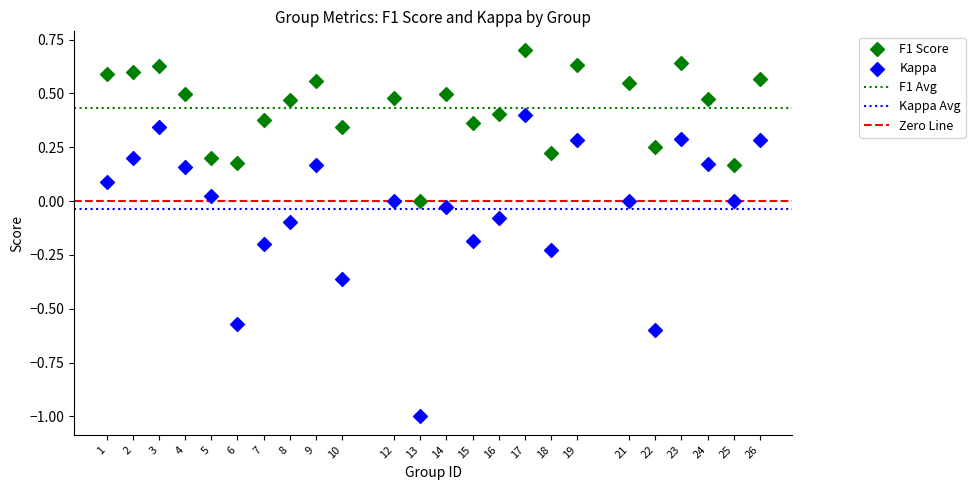

Which series has the widest spread of Y values?

Kappa